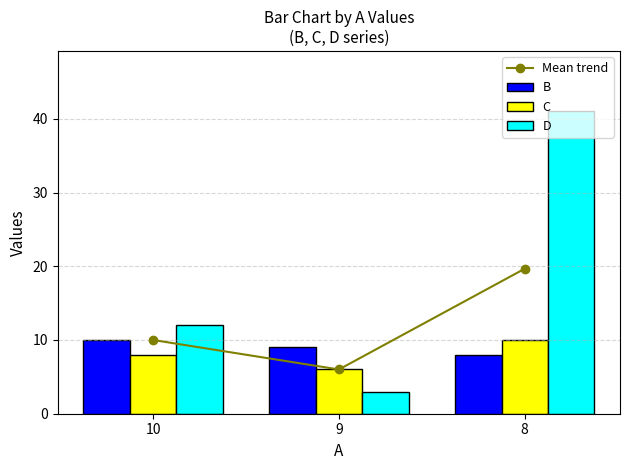

What is the sum of the Mean trend values at 9 and 10?

16.0